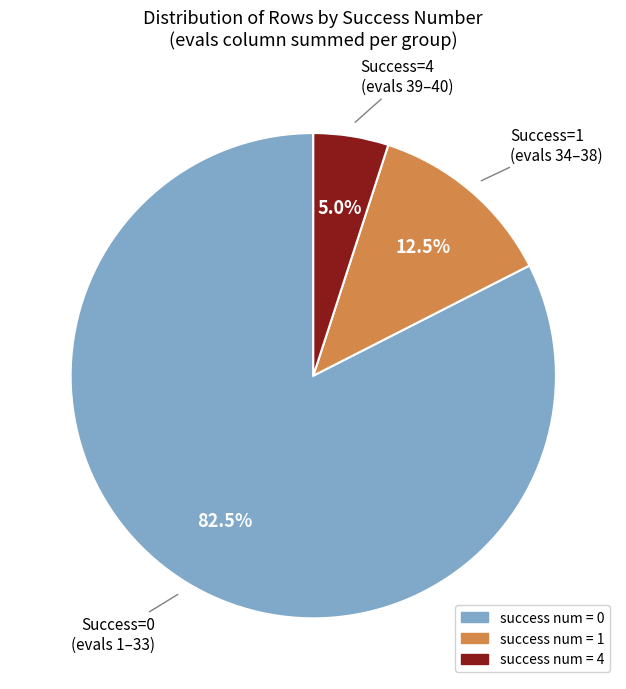

Does any single category account for the majority?

Yes